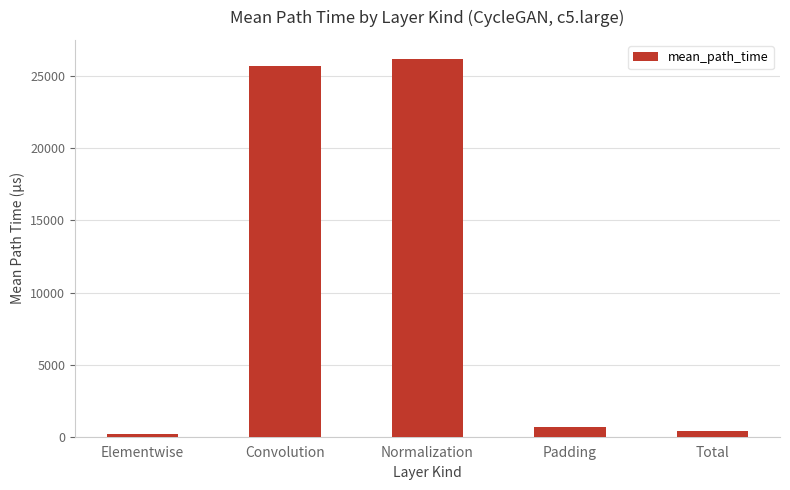

What is the ratio of the value at Normalization to the value at Total?

72.1